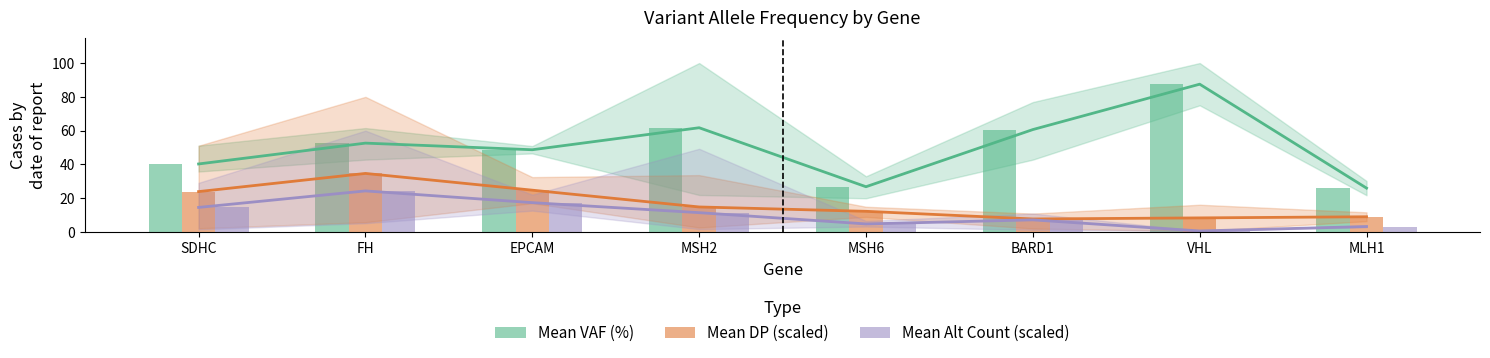

Which category has the highest value in the Mean VAF (%) series?

VHL